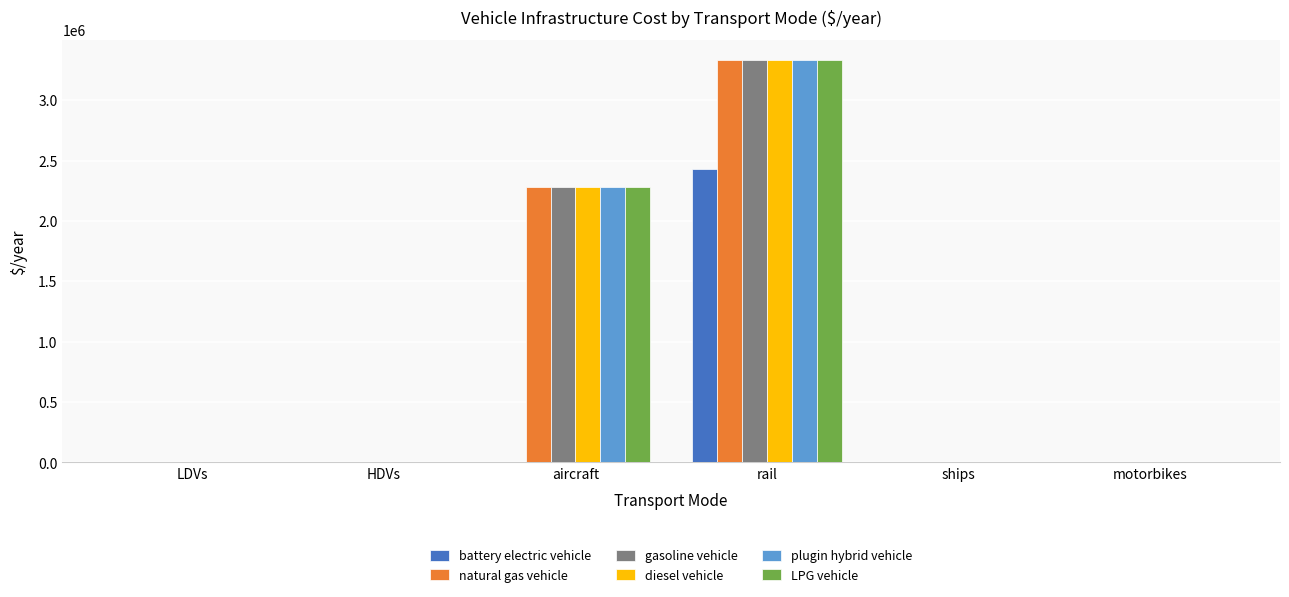

Count the number of data series in this chart.

6